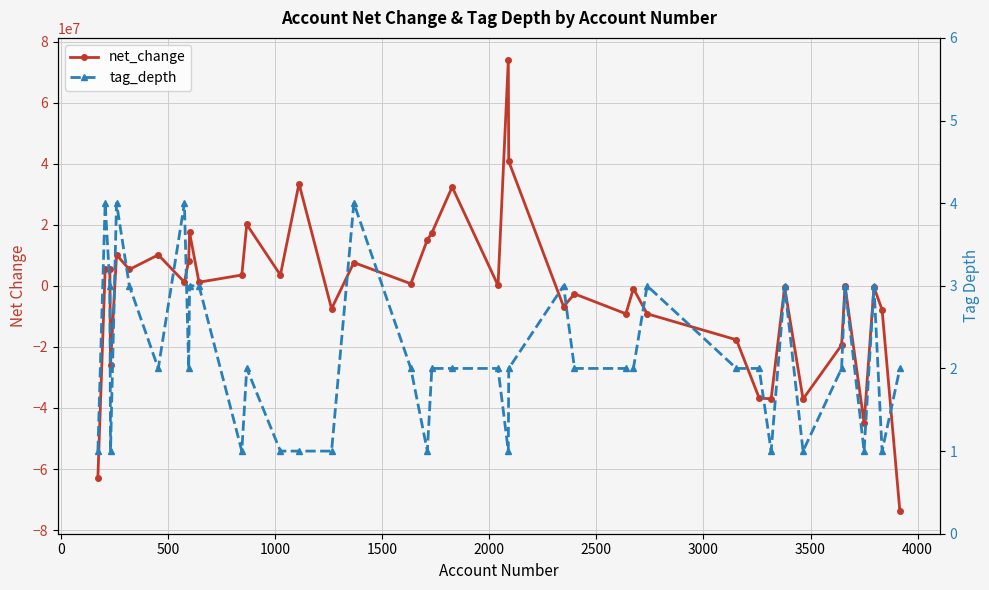

In net_change, how many points are higher than both neighbors (excluding endpoints)?

13